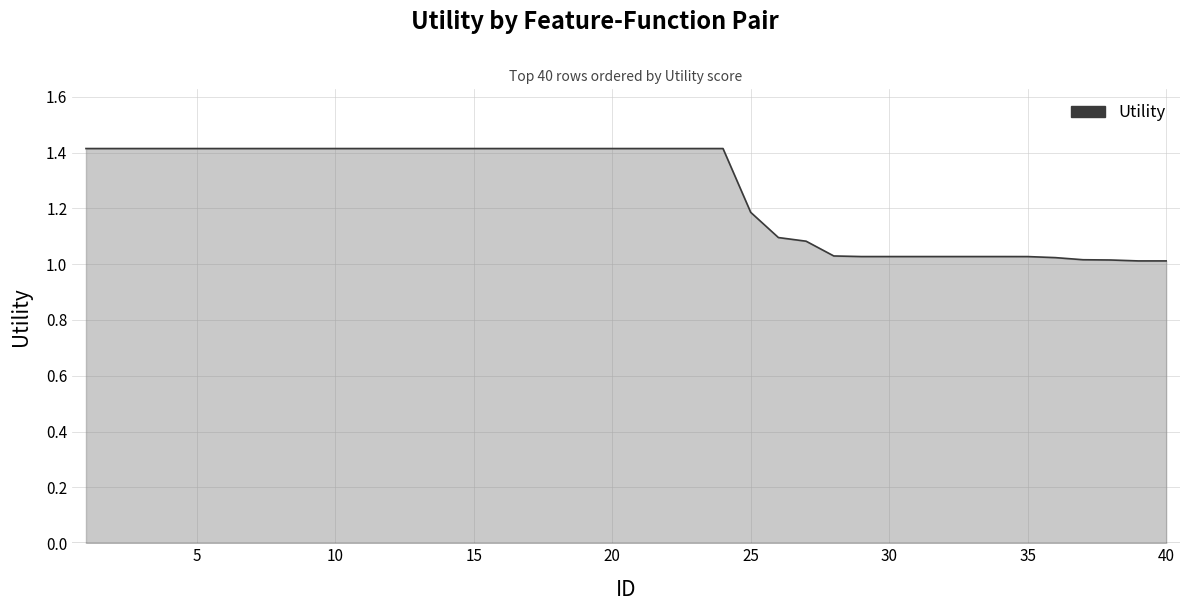

What is the maximum value shown in the chart?

1.4